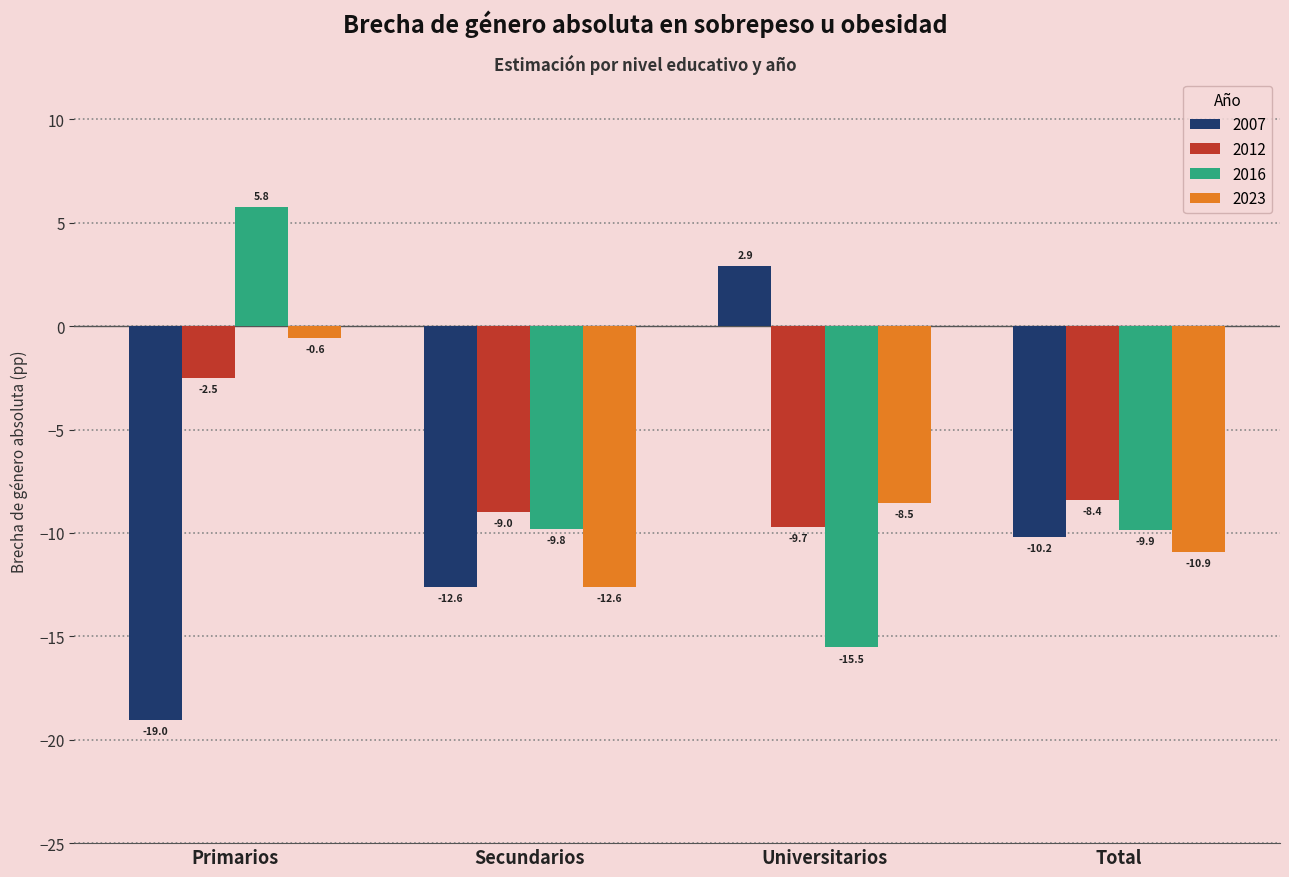

Reading left to right, list all the values displayed in this chart.

2007: -19.0	-12.6	2.9	-10.2
2012: -2.5	-9.0	-9.7	-8.4
2016: 5.8	-9.8	-15.5	-9.9
2023: -0.6	-12.6	-8.5	-10.9